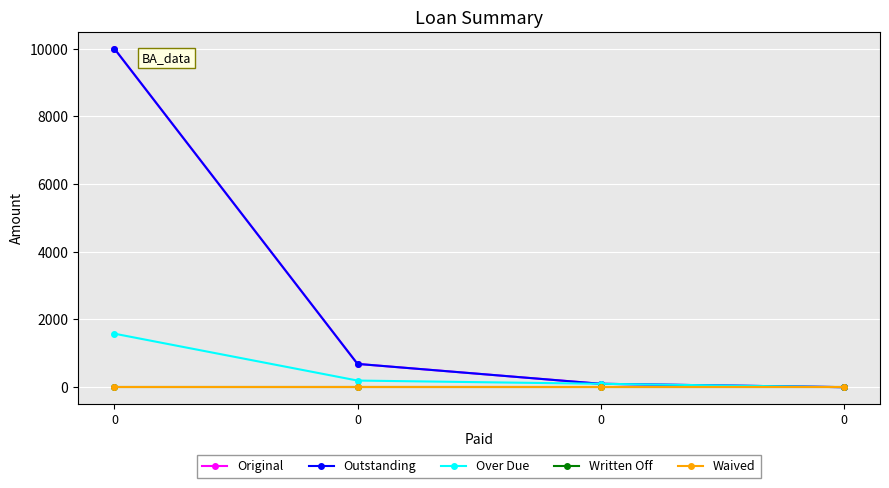

What is the difference between the highest and lowest values at 0?

10000.0